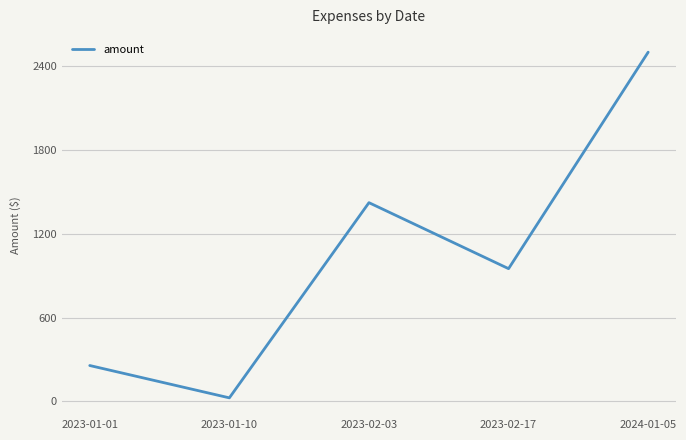

At which label is the value closest to 1262?

2023-02-03